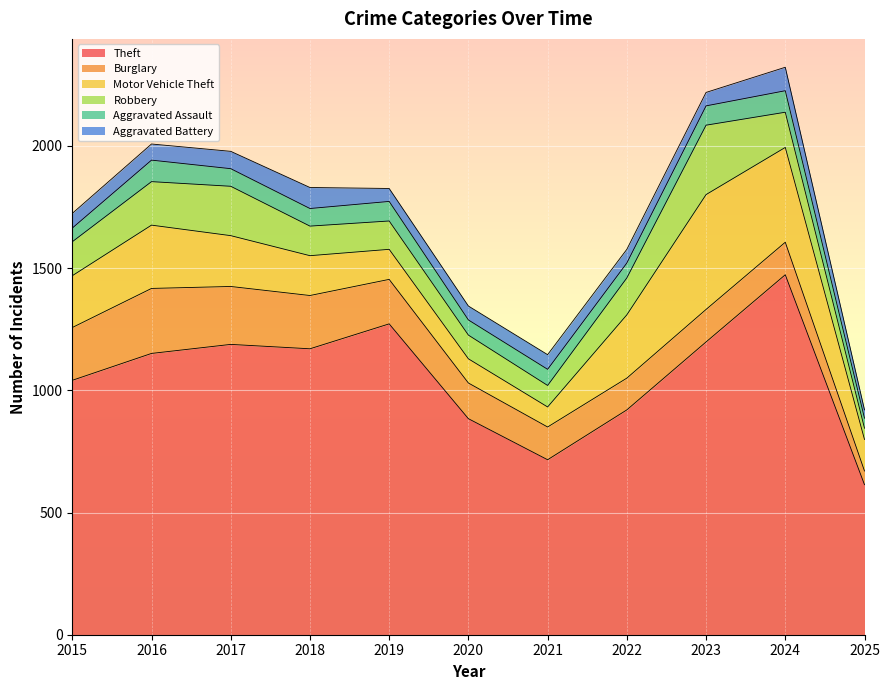

How many interior local valleys does the Aggravated Assault series have?

2